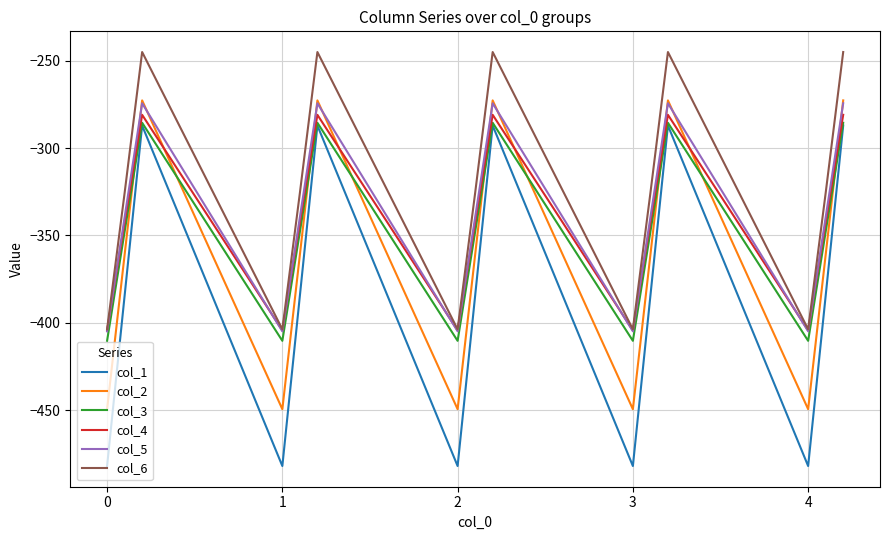

Which series has the widest spread of values?

col_1